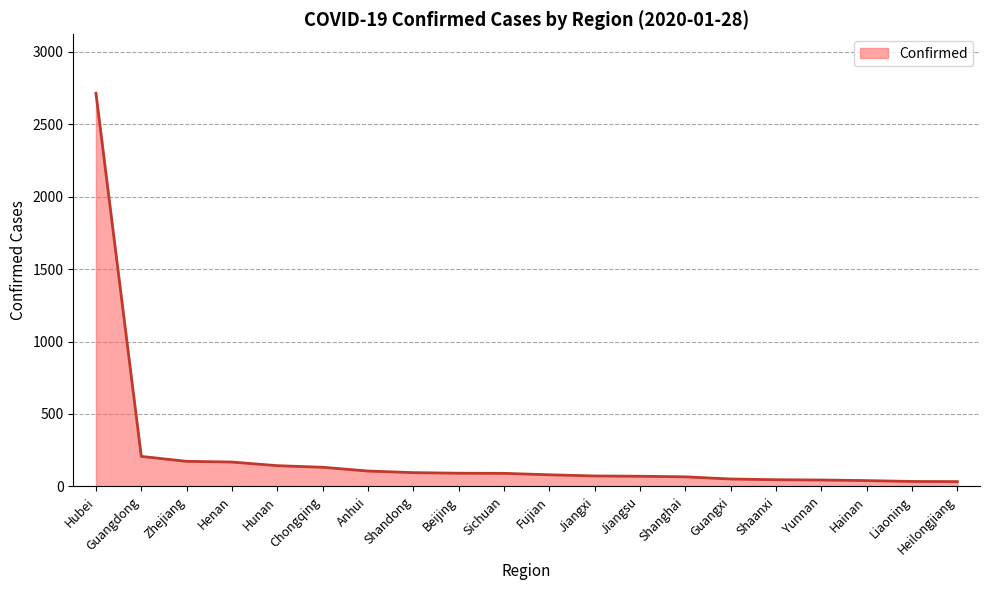

At which category does the chart reach its peak across all series?

Hubei